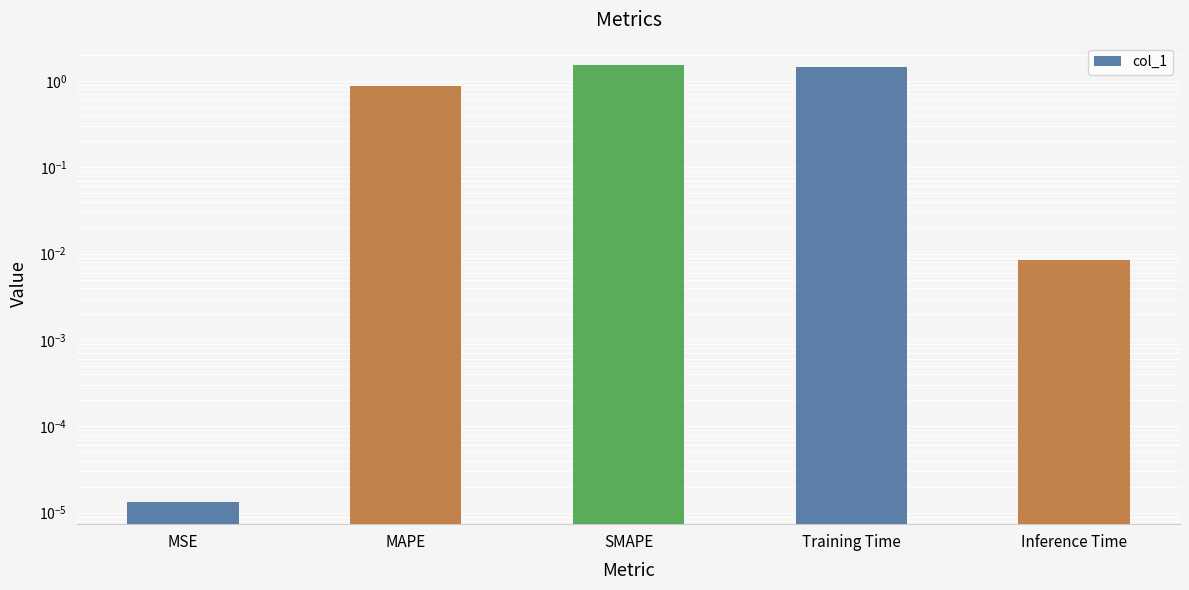

What position from the left is MSE?

1